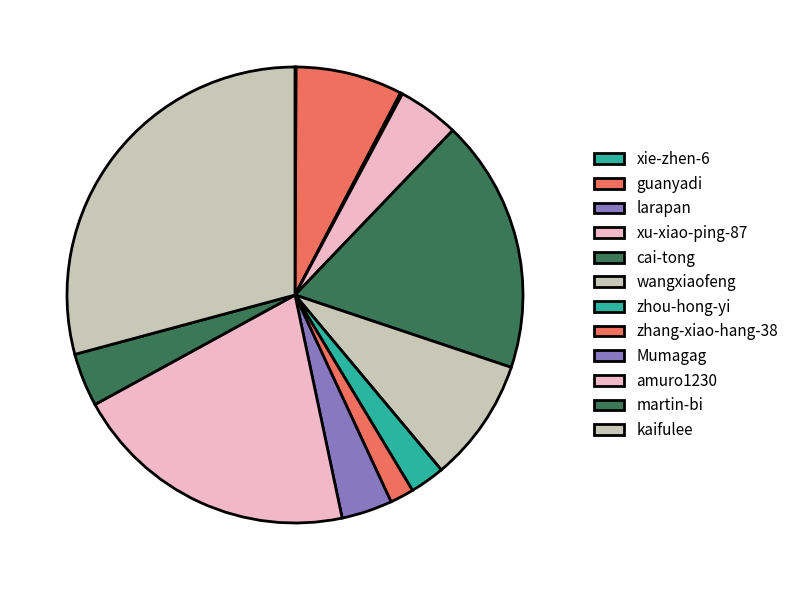

How many segments does this pie chart have?

12